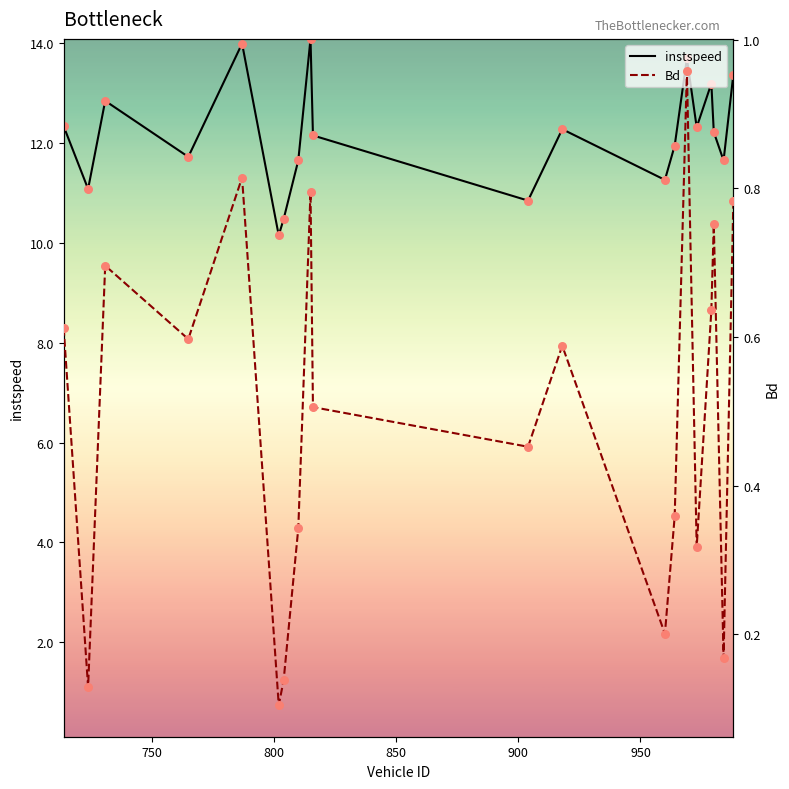

What is the total value across all series at 950?

10.3